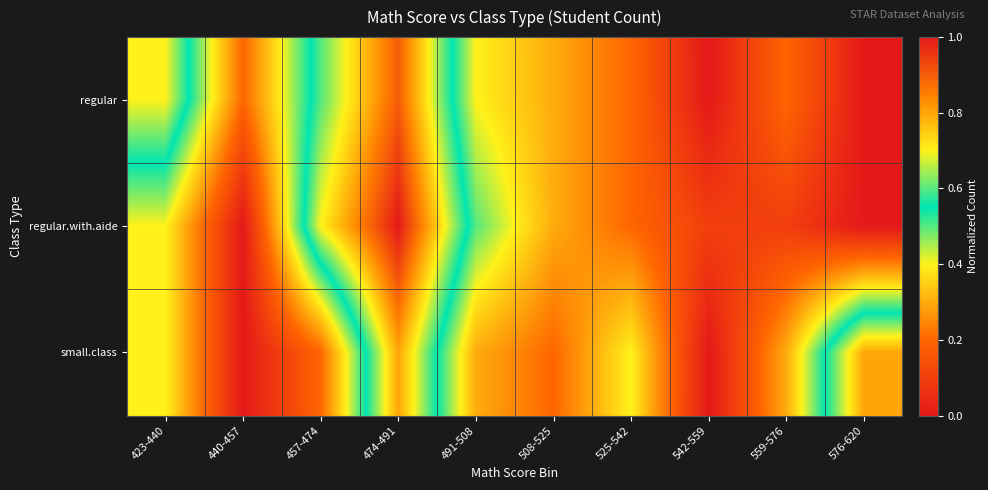

What is the total value across all series at 457-474?

1.5